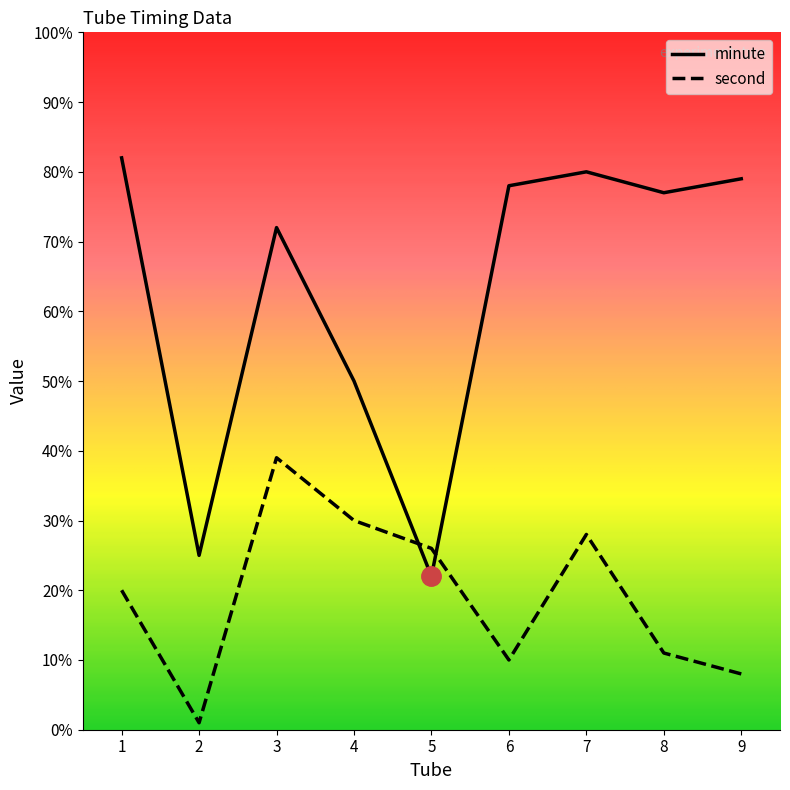

True or false: minute has more than 2 points higher than both neighbors.

False